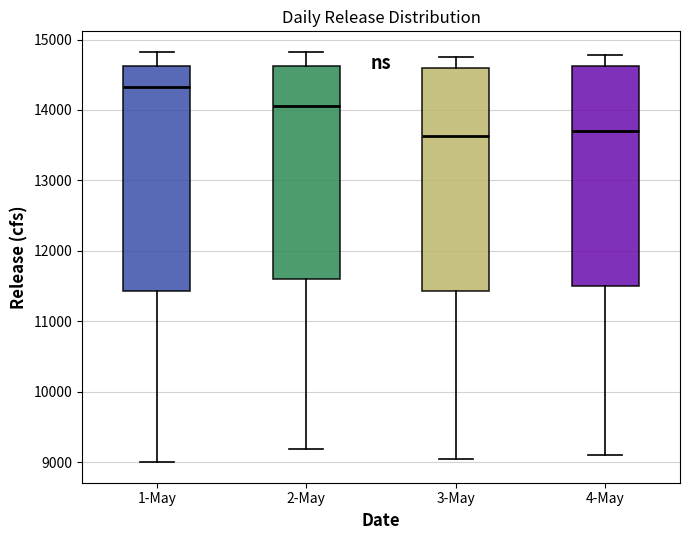

Where is the lower edge of the box for 2-May on the y-axis? The values are not printed on the chart, so give them approximately, as read against the axis.

11600